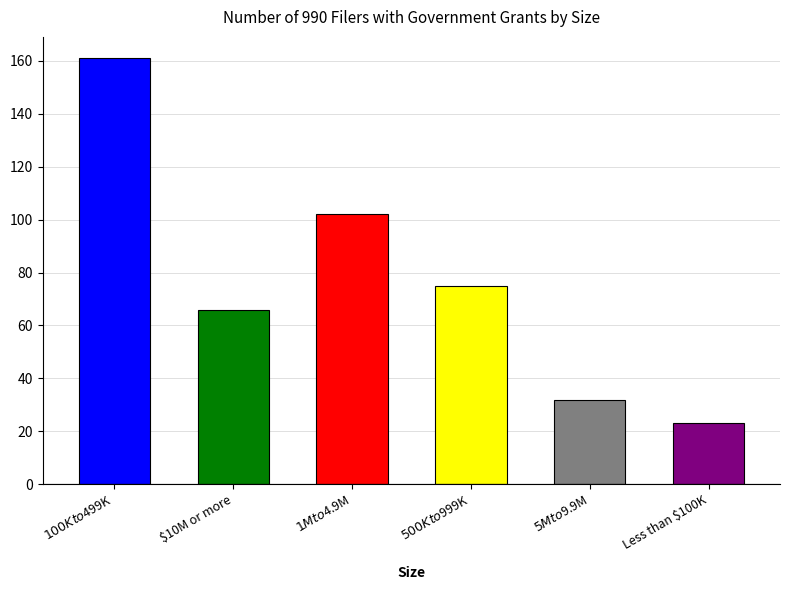

What is the difference between the maximum and minimum values?

138